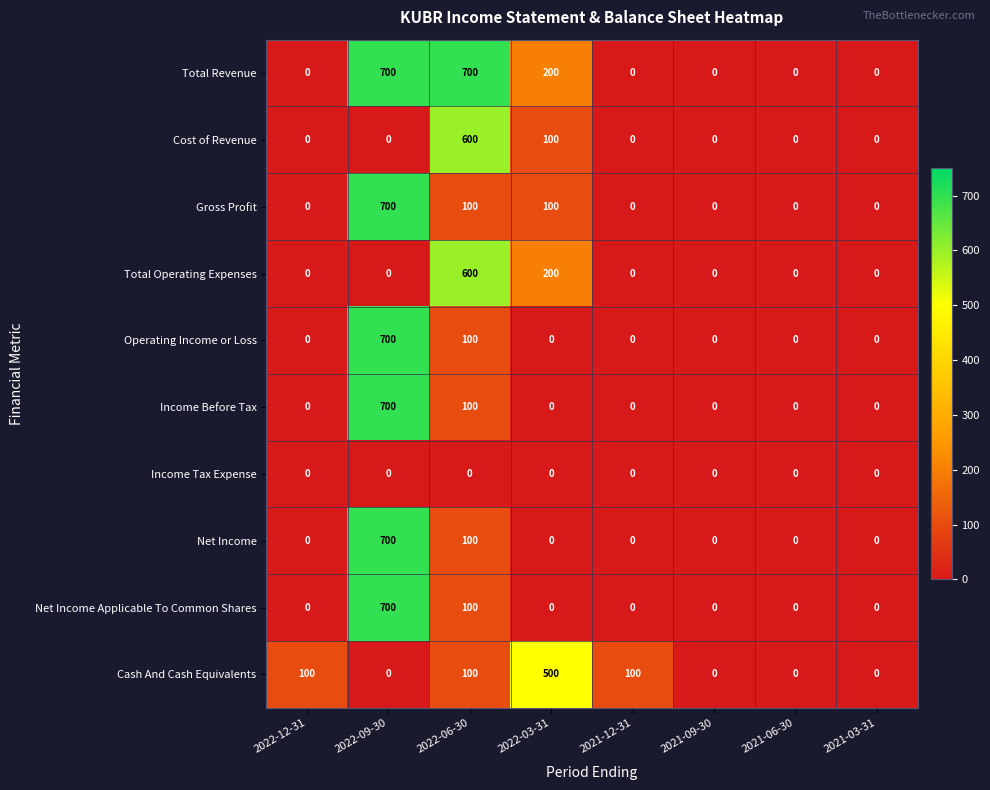

Count the number of data series in this chart.

10